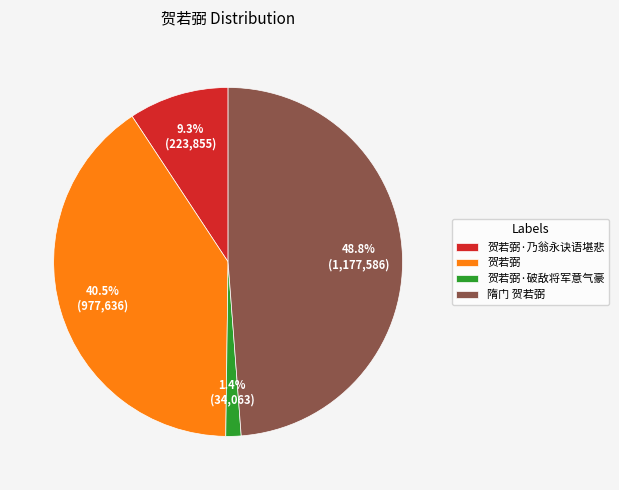

To the nearest percent, what is the combined percentage of 隋门 贺若弼 and 贺若弼·破敌将军意气豪?

50%